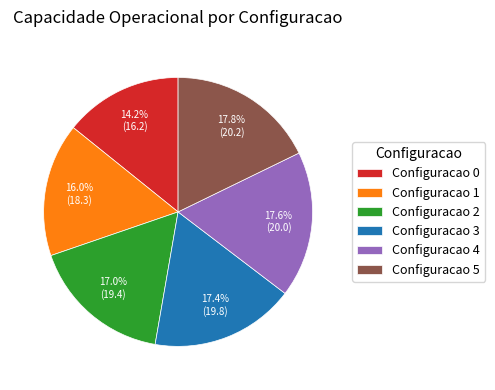

Does any single category account for the majority?

No